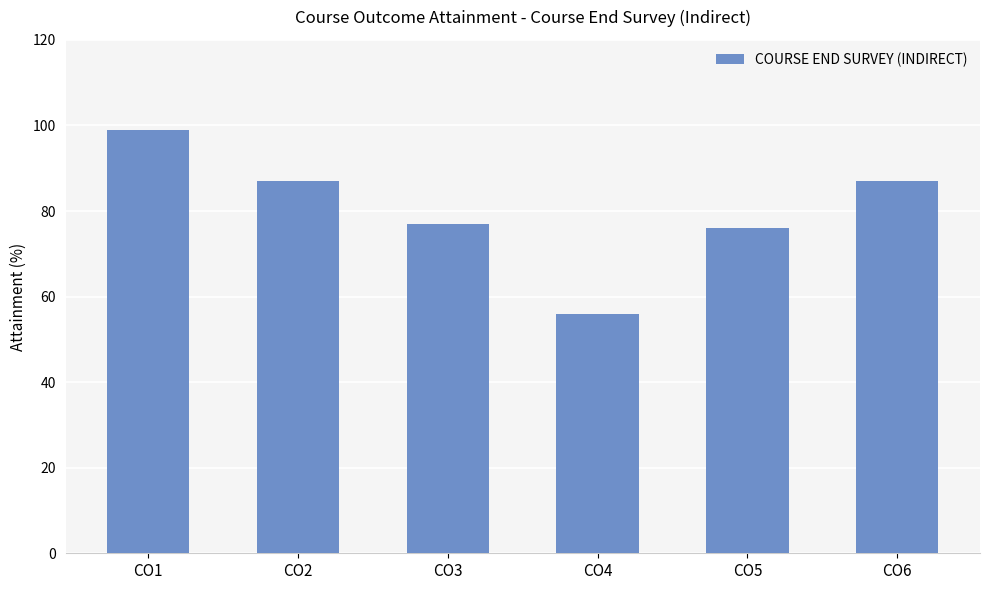

How many data points are less than 87?

3